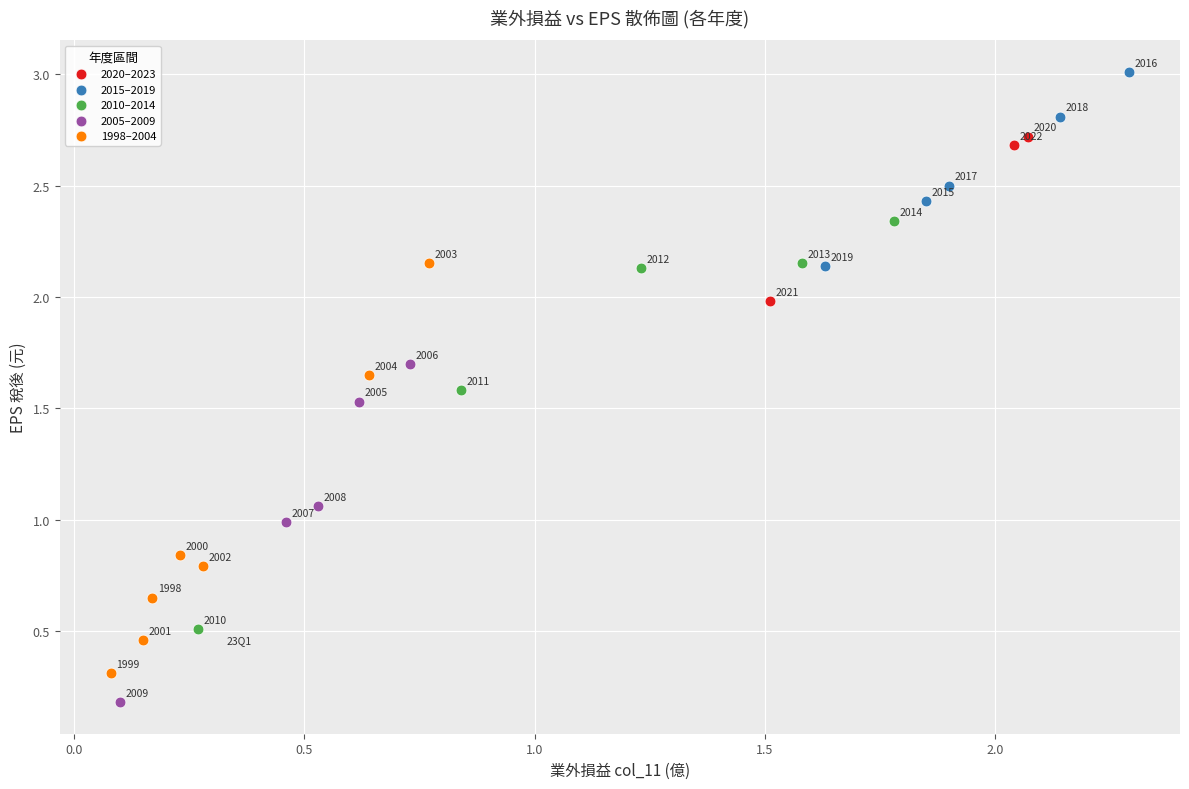

Which series has the largest Y range (max minus min)?

1998–2004